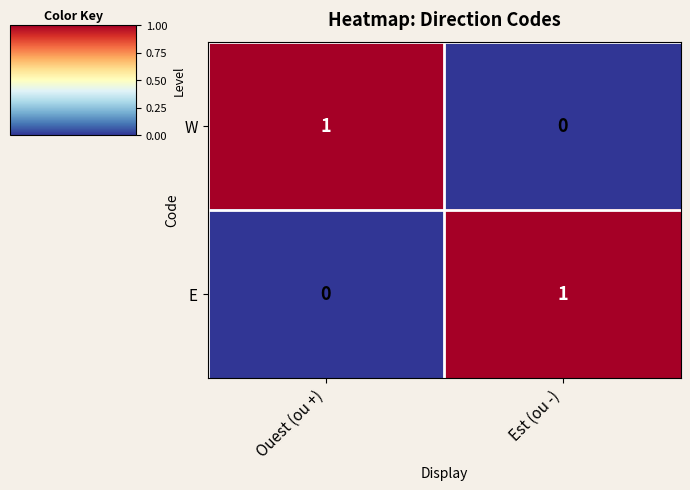

What is the greatest value displayed?

1